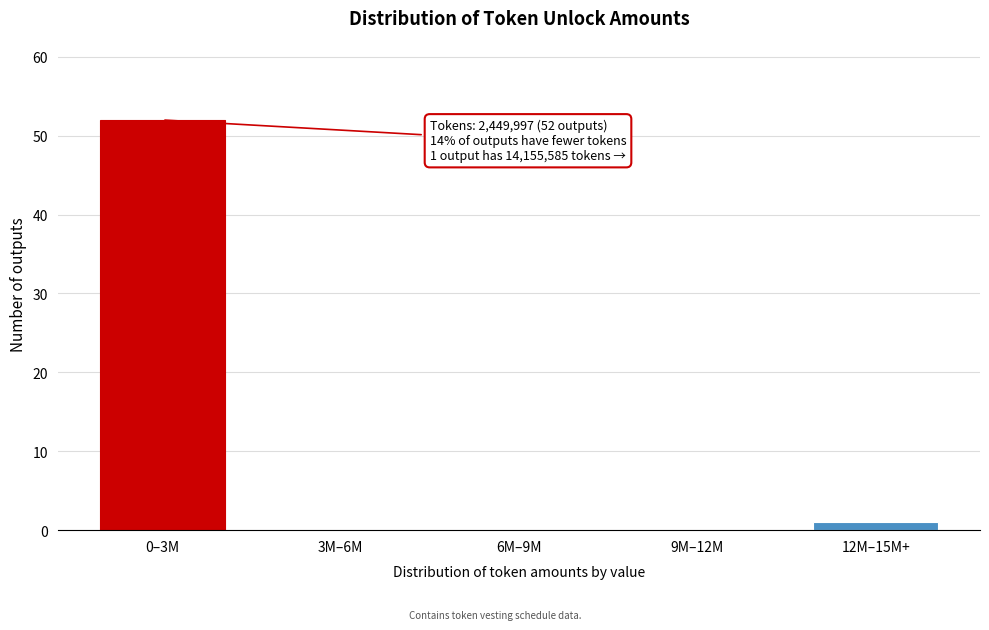

Reading left to right, what are all the values shown in this chart?

0–3M=52	3M–6M=0	6M–9M=0	9M–12M=0	12M–15M+=1